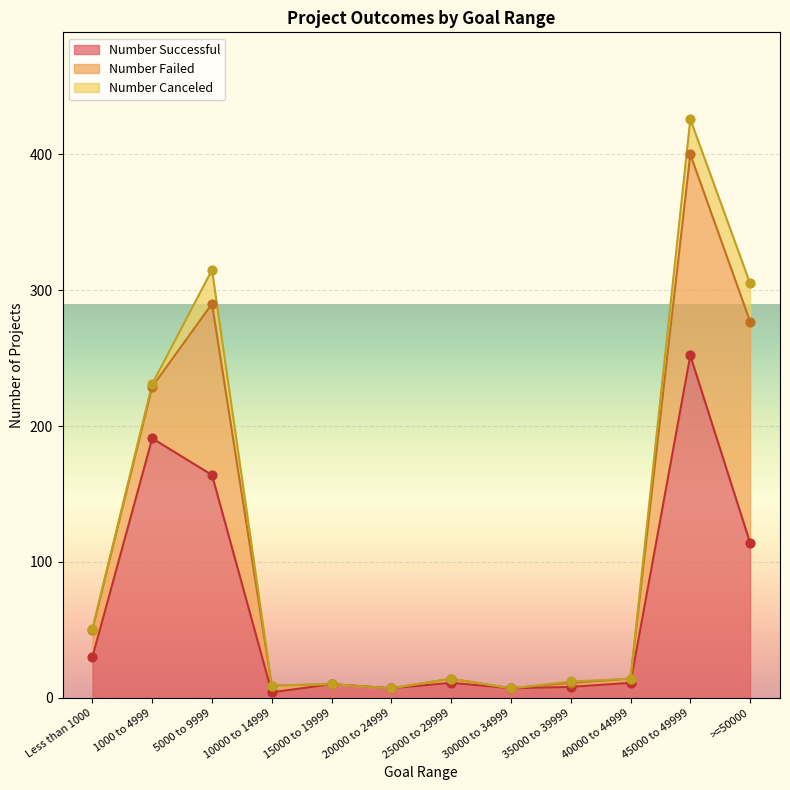

What is the total value across all series at 25000 to 29999?

14